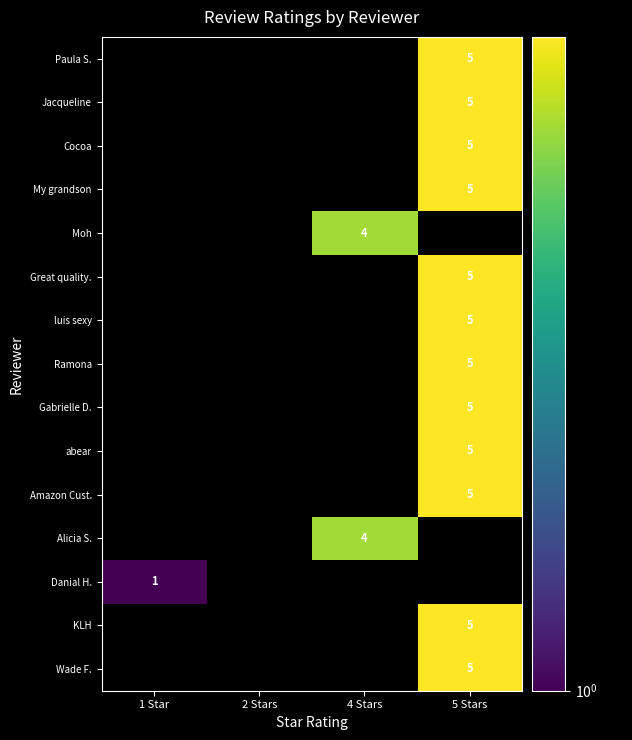

Is it true that KLH equals 8 at 5 Stars?

False